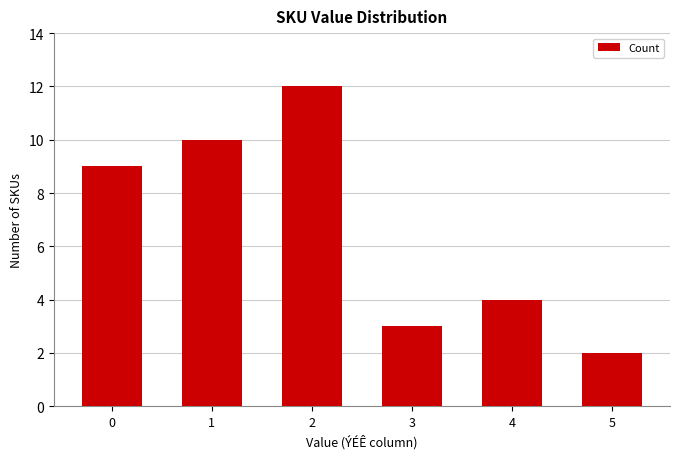

True or false: the data shows 3 at 1.

False